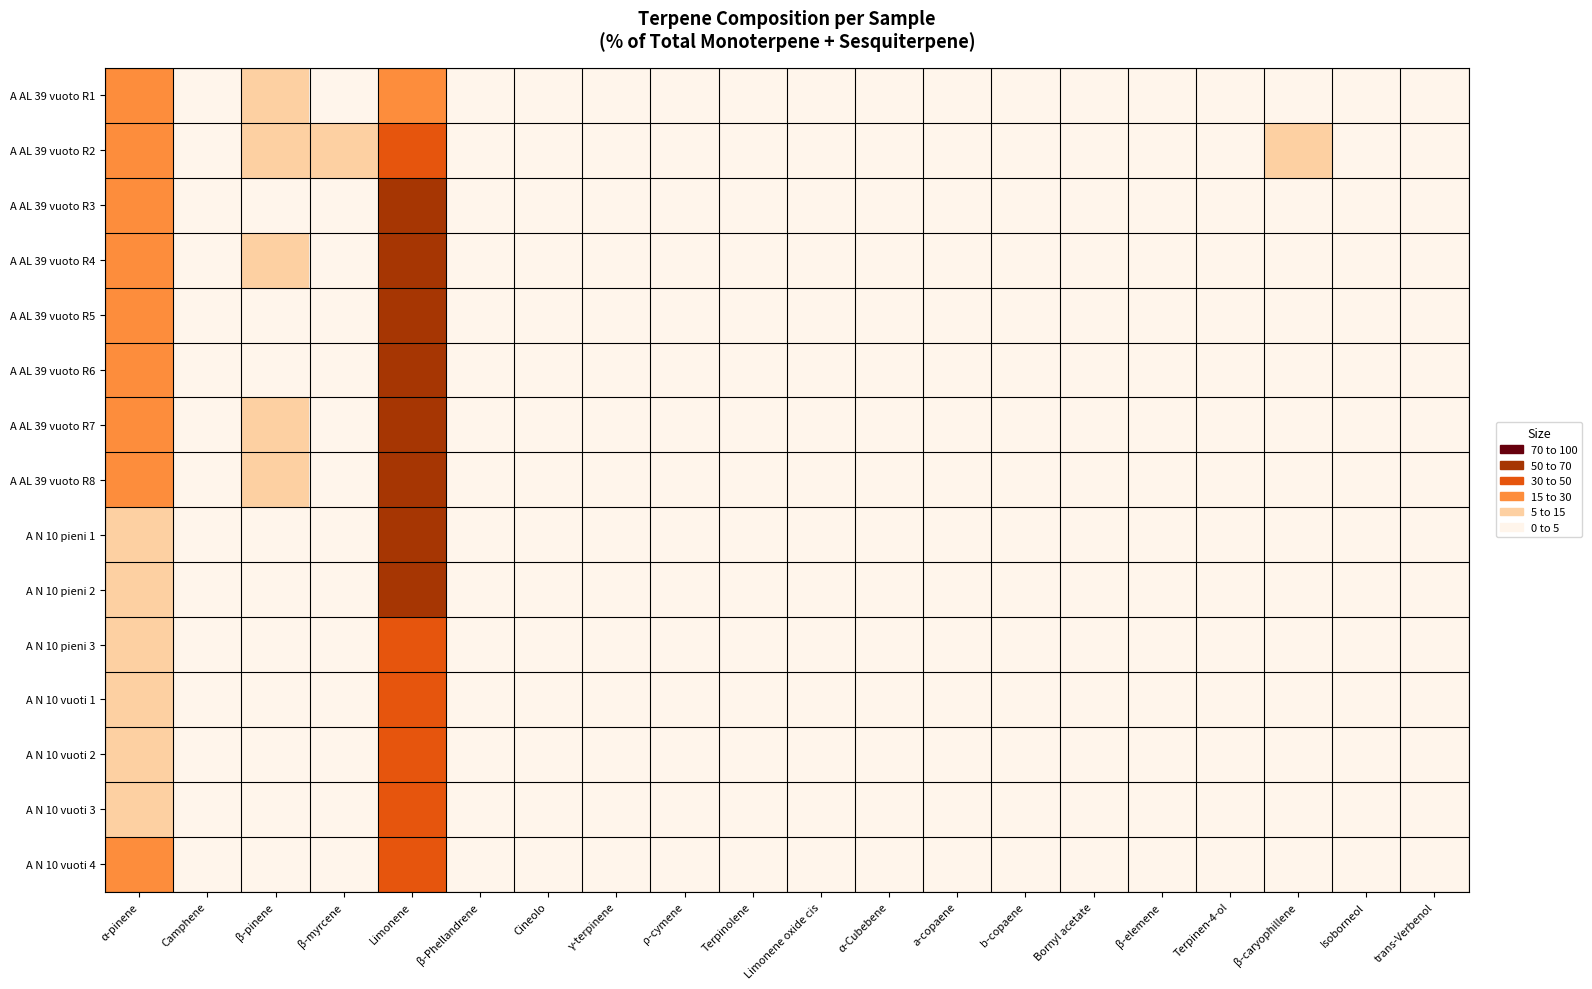

Reading right to left, extract all data points from this chart.

A AL 39 vuoto R1: trans-Verbenol=0.4	Isoborneol=0.0	β-caryophillene=1.8	Terpinen-4-ol=0.0	β-elemene=1.6	Bornyl acetate=0.0	b-copaene=1.6	a-copaene=1.0	α-Cubebene=1.8	Limonene oxide cis=0.0	Terpinolene=0.1	ρ-cymene=0.0	γ-terpinene=0.0	Cineolo=0.0	β-Phellandrene=0.9	Limonene=27.0	β-myrcene=1.3	β-pinene=7.0	Camphene=0.4	α-pinene=23.2
A AL 39 vuoto R2: trans-Verbenol=0.6	Isoborneol=0.0	β-caryophillene=5.4	Terpinen-4-ol=0.1	β-elemene=0.5	Bornyl acetate=0.0	b-copaene=0.9	a-copaene=0.8	α-Cubebene=2.1	Limonene oxide cis=0.3	Terpinolene=0.6	ρ-cymene=0.0	γ-terpinene=0.0	Cineolo=1.0	β-Phellandrene=0.7	Limonene=44.7	β-myrcene=6.9	β-pinene=5.7	Camphene=0.3	α-pinene=19.1
A AL 39 vuoto R3: trans-Verbenol=0.7	Isoborneol=0.0	β-caryophillene=0.0	Terpinen-4-ol=0.0	β-elemene=0.0	Bornyl acetate=0.0	b-copaene=0.2	a-copaene=0.1	α-Cubebene=0.9	Limonene oxide cis=1.8	Terpinolene=0.0	ρ-cymene=0.1	γ-terpinene=0.0	Cineolo=0.0	β-Phellandrene=0.0	Limonene=69.6	β-myrcene=1.4	β-pinene=4.2	Camphene=0.3	α-pinene=19.3
A AL 39 vuoto R4: trans-Verbenol=0.0	Isoborneol=0.0	β-caryophillene=0.0	Terpinen-4-ol=0.0	β-elemene=0.0	Bornyl acetate=0.0	b-copaene=0.0	a-copaene=0.0	α-Cubebene=0.0	Limonene oxide cis=0.0	Terpinolene=0.0	ρ-cymene=0.0	γ-terpinene=0.0	Cineolo=0.0	β-Phellandrene=0.0	Limonene=63.6	β-myrcene=1.1	β-pinene=5.8	Camphene=0.4	α-pinene=27.5
A AL 39 vuoto R5: trans-Verbenol=0.7	Isoborneol=0.0	β-caryophillene=1.2	Terpinen-4-ol=0.0	β-elemene=0.0	Bornyl acetate=0.0	b-copaene=0.3	a-copaene=0.0	α-Cubebene=0.3	Limonene oxide cis=0.0	Terpinolene=0.0	ρ-cymene=0.0	γ-terpinene=0.0	Cineolo=0.0	β-Phellandrene=0.9	Limonene=66.9	β-myrcene=1.9	β-pinene=4.1	Camphene=0.2	α-pinene=19.0
A AL 39 vuoto R6: trans-Verbenol=3.8	Isoborneol=3.8	β-caryophillene=0.0	Terpinen-4-ol=0.0	β-elemene=0.0	Bornyl acetate=0.0	b-copaene=0.5	a-copaene=0.0	α-Cubebene=0.0	Limonene oxide cis=0.0	Terpinolene=0.0	ρ-cymene=0.2	γ-terpinene=0.0	Cineolo=0.0	β-Phellandrene=0.0	Limonene=57.8	β-myrcene=1.1	β-pinene=3.8	Camphene=0.4	α-pinene=21.2
A AL 39 vuoto R7: trans-Verbenol=3.9	Isoborneol=3.9	β-caryophillene=0.0	Terpinen-4-ol=0.0	β-elemene=0.0	Bornyl acetate=0.0	b-copaene=1.0	a-copaene=1.2	α-Cubebene=1.1	Limonene oxide cis=0.0	Terpinolene=0.0	ρ-cymene=0.3	γ-terpinene=0.0	Cineolo=0.0	β-Phellandrene=0.0	Limonene=53.5	β-myrcene=0.5	β-pinene=5.1	Camphene=0.7	α-pinene=26.4
A AL 39 vuoto R8: trans-Verbenol=0.2	Isoborneol=0.2	β-caryophillene=1.0	Terpinen-4-ol=0.0	β-elemene=0.3	Bornyl acetate=0.0	b-copaene=1.2	a-copaene=1.2	α-Cubebene=1.6	Limonene oxide cis=0.0	Terpinolene=0.1	ρ-cymene=0.0	γ-terpinene=0.0	Cineolo=0.0	β-Phellandrene=0.8	Limonene=56.7	β-myrcene=1.7	β-pinene=5.5	Camphene=0.4	α-pinene=21.5
A N 10 pieni 1: trans-Verbenol=0.7	Isoborneol=0.0	β-caryophillene=4.2	Terpinen-4-ol=0.1	β-elemene=1.1	Bornyl acetate=1.5	b-copaene=0.4	a-copaene=0.3	α-Cubebene=0.5	Limonene oxide cis=0.1	Terpinolene=0.1	ρ-cymene=0.0	γ-terpinene=0.0	Cineolo=0.0	β-Phellandrene=0.4	Limonene=53.2	β-myrcene=3.3	β-pinene=2.3	Camphene=0.3	α-pinene=10.5
A N 10 pieni 2: trans-Verbenol=0.6	Isoborneol=0.0	β-caryophillene=4.2	Terpinen-4-ol=0.1	β-elemene=1.4	Bornyl acetate=1.8	b-copaene=0.4	a-copaene=0.3	α-Cubebene=0.5	Limonene oxide cis=0.0	Terpinolene=0.1	ρ-cymene=0.0	γ-terpinene=0.0	Cineolo=0.0	β-Phellandrene=0.5	Limonene=52.5	β-myrcene=3.6	β-pinene=2.3	Camphene=0.5	α-pinene=9.3
A N 10 pieni 3: trans-Verbenol=0.5	Isoborneol=0.0	β-caryophillene=4.1	Terpinen-4-ol=0.0	β-elemene=1.3	Bornyl acetate=1.2	b-copaene=0.6	a-copaene=0.4	α-Cubebene=0.5	Limonene oxide cis=0.1	Terpinolene=0.1	ρ-cymene=0.0	γ-terpinene=1.6	Cineolo=0.0	β-Phellandrene=0.4	Limonene=46.3	β-myrcene=3.3	β-pinene=3.1	Camphene=0.4	α-pinene=13.1
A N 10 vuoti 1: trans-Verbenol=0.7	Isoborneol=0.0	β-caryophillene=4.6	Terpinen-4-ol=0.0	β-elemene=1.3	Bornyl acetate=2.2	b-copaene=0.4	a-copaene=0.3	α-Cubebene=0.5	Limonene oxide cis=0.1	Terpinolene=0.1	ρ-cymene=0.0	γ-terpinene=0.0	Cineolo=0.0	β-Phellandrene=0.3	Limonene=47.0	β-myrcene=3.8	β-pinene=2.5	Camphene=0.3	α-pinene=10.4
A N 10 vuoti 2: trans-Verbenol=0.6	Isoborneol=0.0	β-caryophillene=4.5	Terpinen-4-ol=0.0	β-elemene=1.3	Bornyl acetate=2.3	b-copaene=0.5	a-copaene=0.4	α-Cubebene=0.6	Limonene oxide cis=0.1	Terpinolene=0.1	ρ-cymene=0.0	γ-terpinene=0.0	Cineolo=0.0	β-Phellandrene=0.4	Limonene=49.0	β-myrcene=2.9	β-pinene=2.5	Camphene=0.3	α-pinene=10.5
A N 10 vuoti 3: trans-Verbenol=2.1	Isoborneol=0.0	β-caryophillene=4.4	Terpinen-4-ol=0.0	β-elemene=1.1	Bornyl acetate=2.4	b-copaene=0.3	a-copaene=0.4	α-Cubebene=0.5	Limonene oxide cis=0.2	Terpinolene=0.1	ρ-cymene=0.0	γ-terpinene=0.0	Cineolo=0.0	β-Phellandrene=0.0	Limonene=50.0	β-myrcene=2.4	β-pinene=2.3	Camphene=0.4	α-pinene=10.9
A N 10 vuoti 4: trans-Verbenol=0.5	Isoborneol=0.0	β-caryophillene=3.8	Terpinen-4-ol=0.0	β-elemene=1.4	Bornyl acetate=1.8	b-copaene=0.5	a-copaene=0.4	α-Cubebene=0.5	Limonene oxide cis=0.1	Terpinolene=0.1	ρ-cymene=0.0	γ-terpinene=0.0	Cineolo=0.0	β-Phellandrene=0.5	Limonene=39.7	β-myrcene=2.4	β-pinene=4.6	Camphene=0.4	α-pinene=17.0